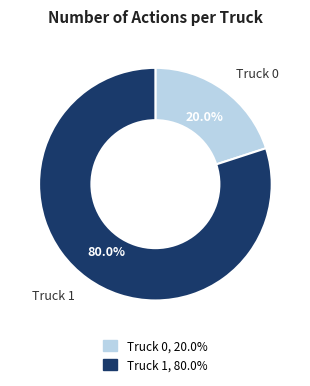

How many slices are in this pie chart?

2